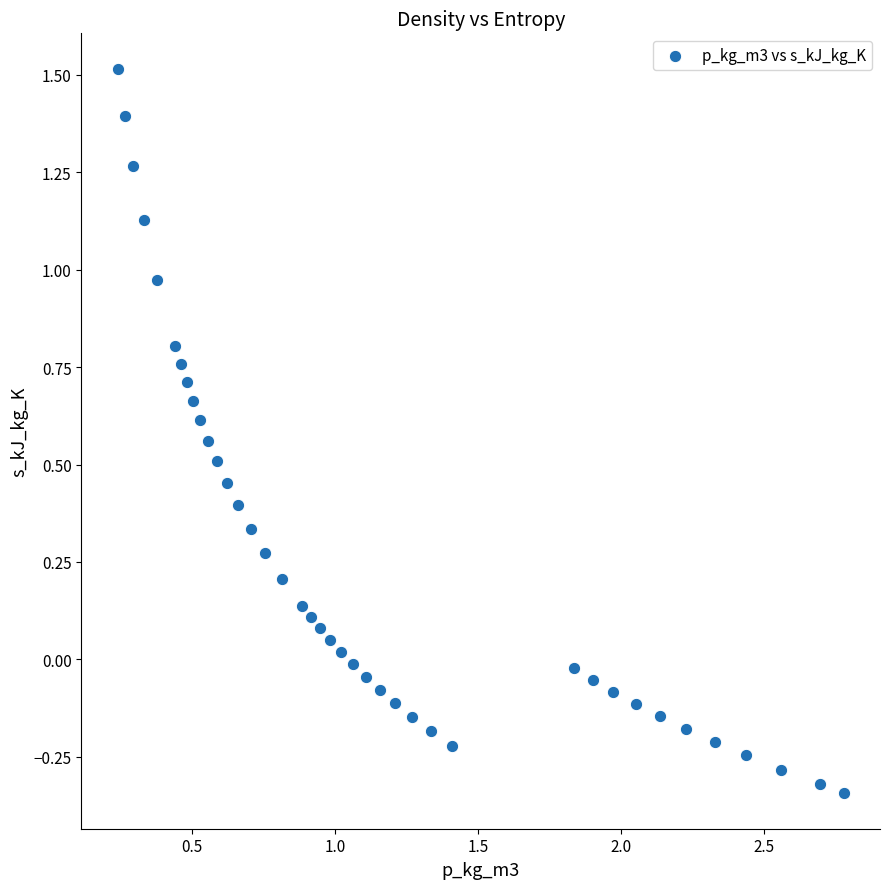

What is the range of X values (max minus min)?

2.5